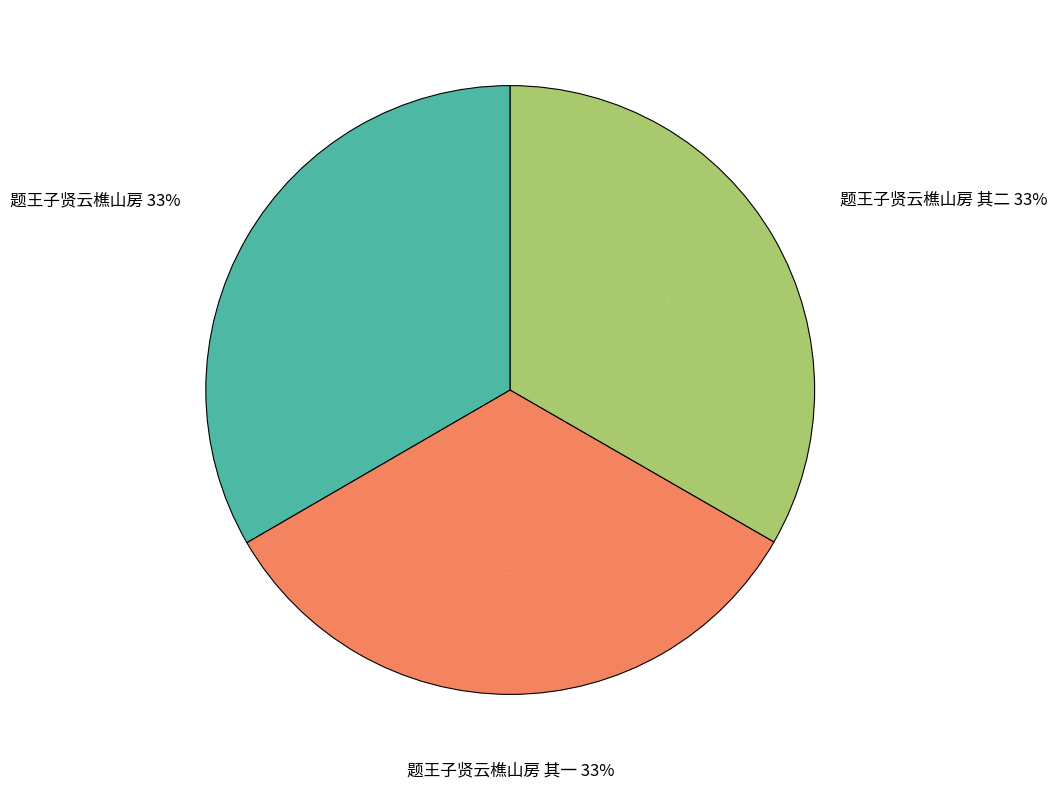

Approximately how many times larger is the value at 题王子贤云樵山房 compared to 题王子贤云樵山房 其一?

1.0